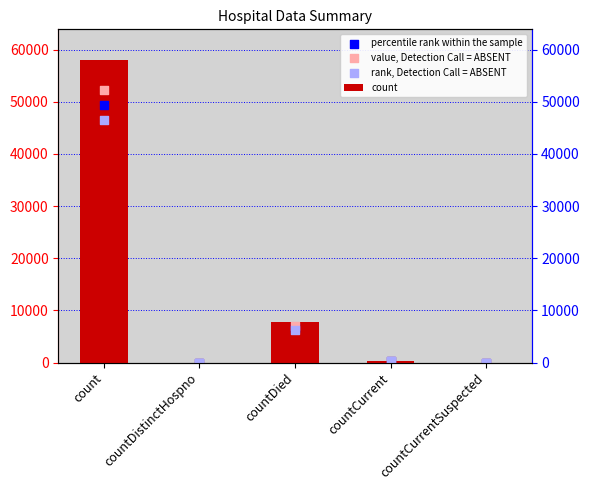

What are all the series names shown in the legend?

count, percentile rank within the sample, value, Detection Call = ABSENT, rank, Detection Call = ABSENT